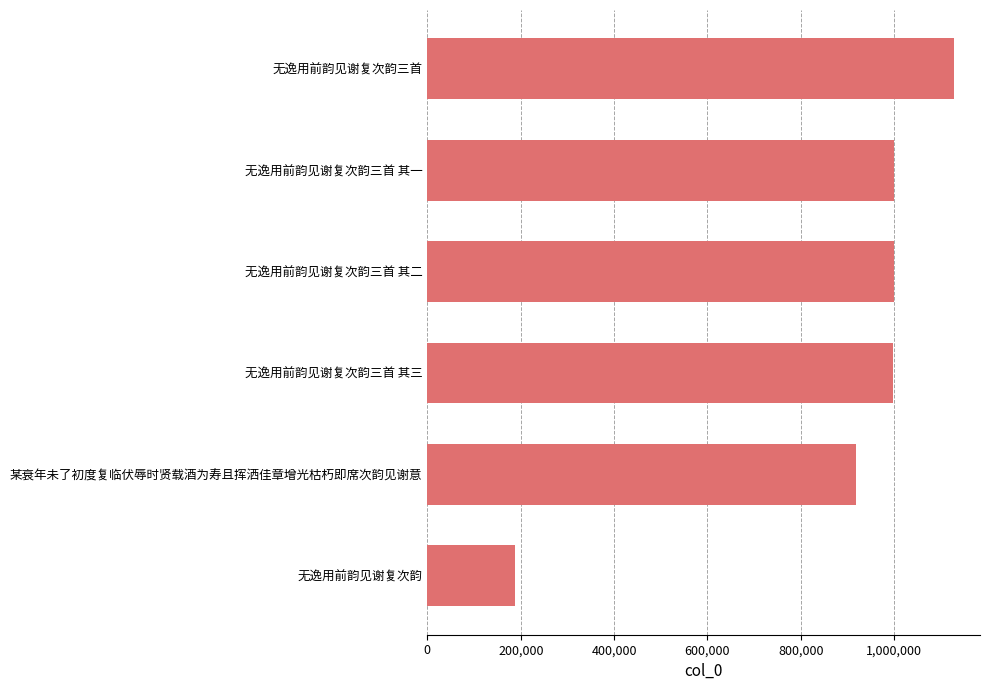

What is the sum of all values?

5229889